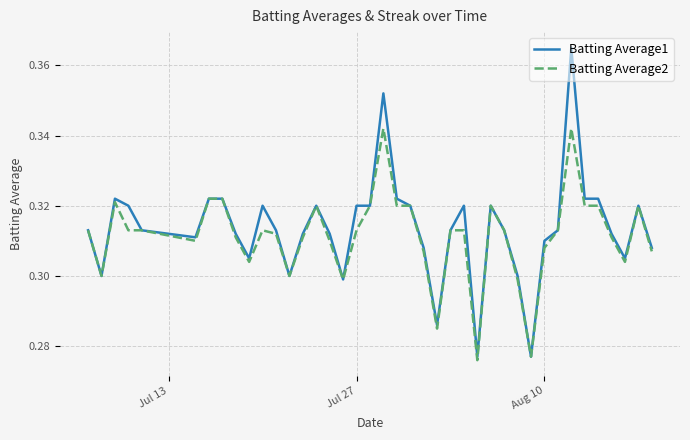

What is the sum of all Batting Average1 values?

12.5